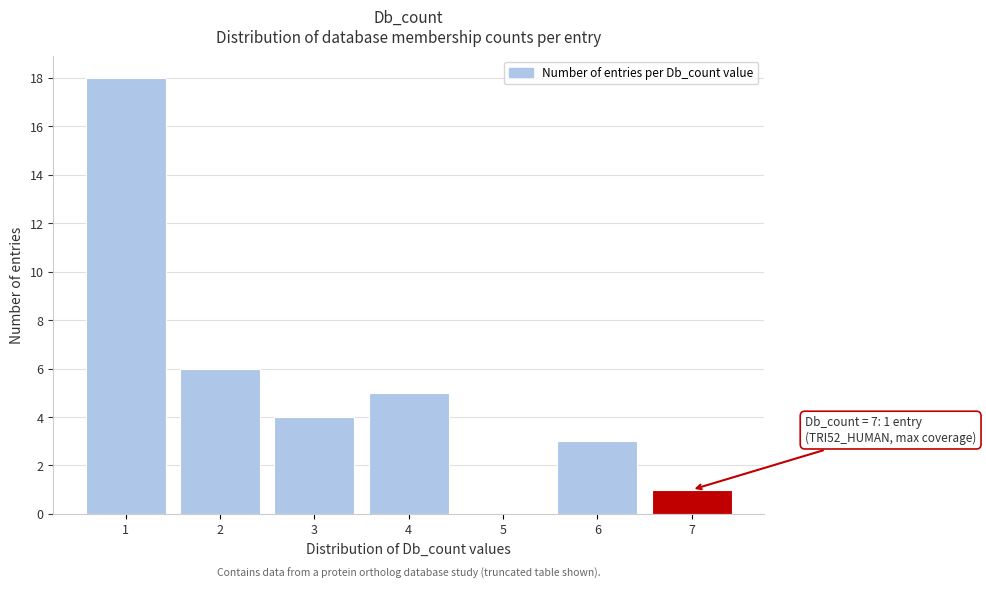

Reading left to right, what are all the values shown in this chart?

1=18	2=6	3=4	4=5	5=0	6=3	7=1